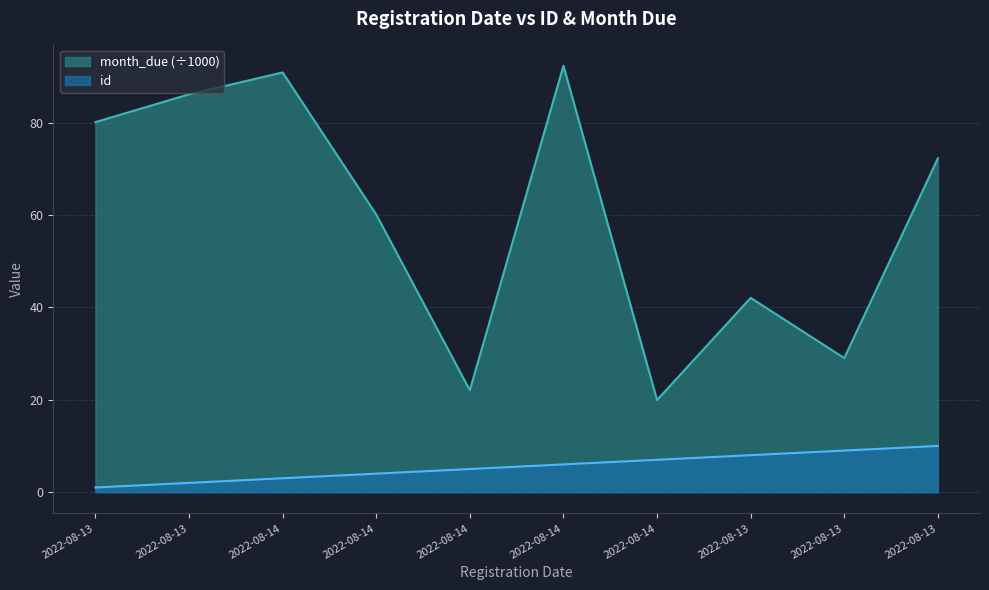

True or false: id and month_due intersect in this chart.

False